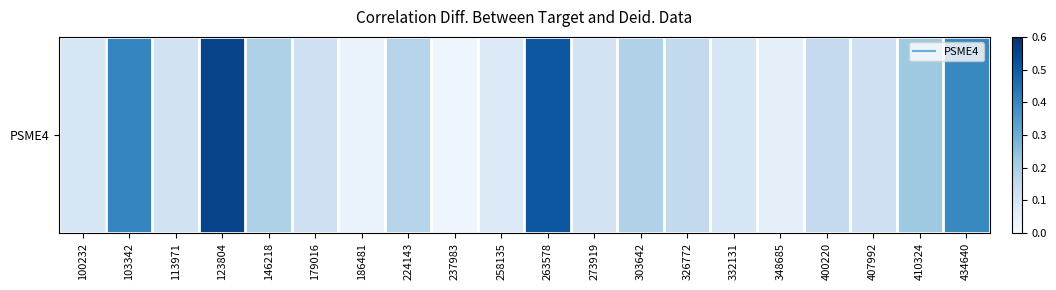

Rank the categories by value from highest to lowest.

123804, 263578, 103342, 434640, 410324, 146218, 303642, 224143, 326772, 400220, 179016, 407992, 113971, 273919, 332131, 100232, 258135, 348685, 186481, 237983